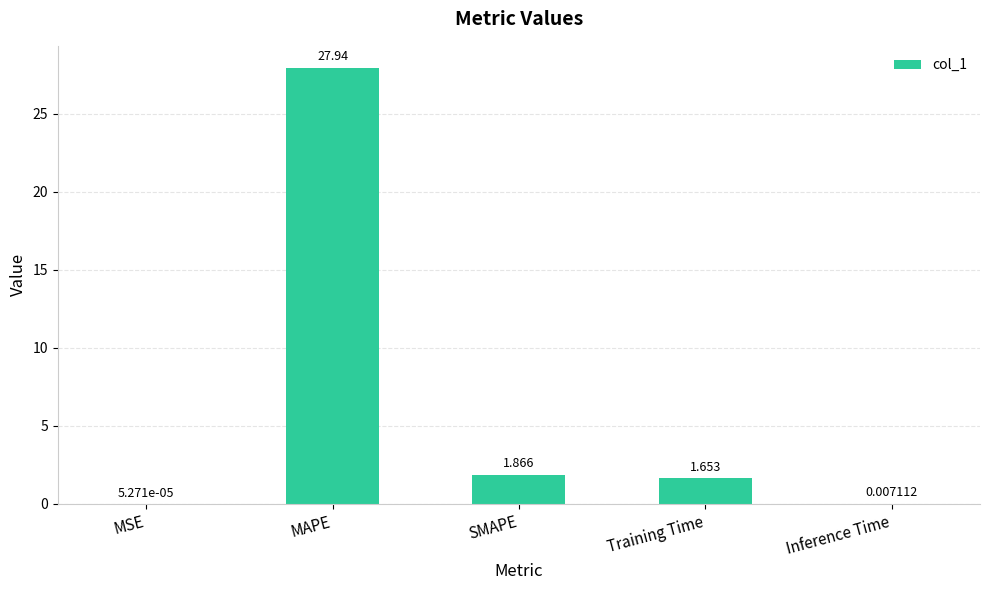

Which has a higher value, Training Time or SMAPE?

SMAPE